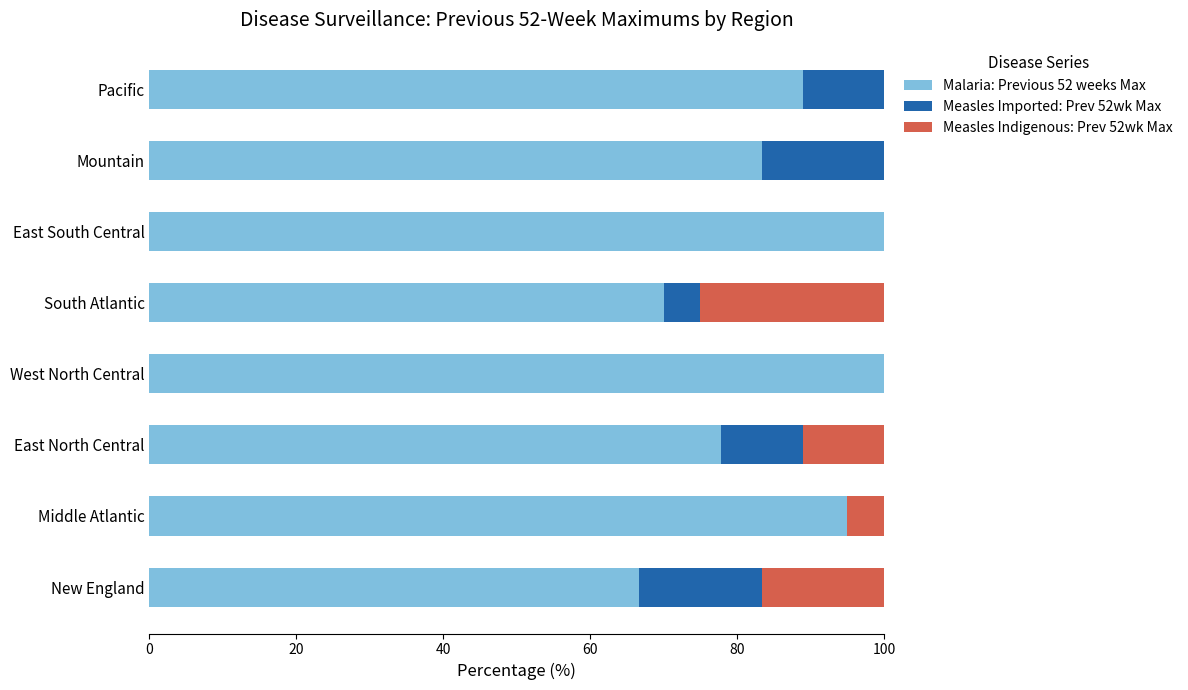

What is the sum of the Malaria: Previous 52 weeks Max values at Mountain and East South Central?

183.3